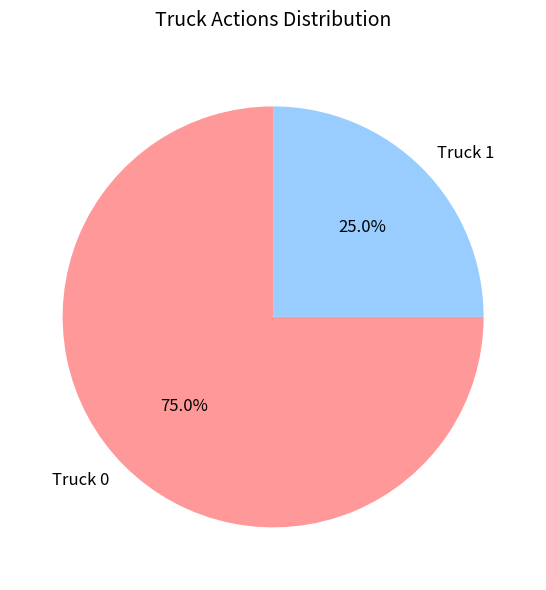

Count the number of slices in the pie.

2